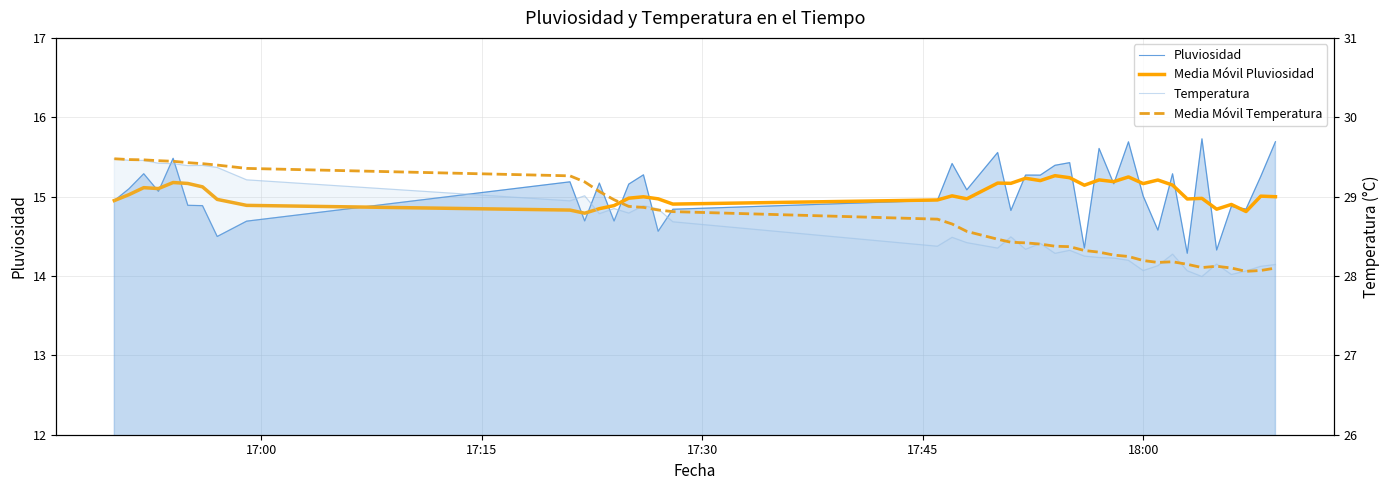

How many interior local peaks does the Pluviosidad series have?

14